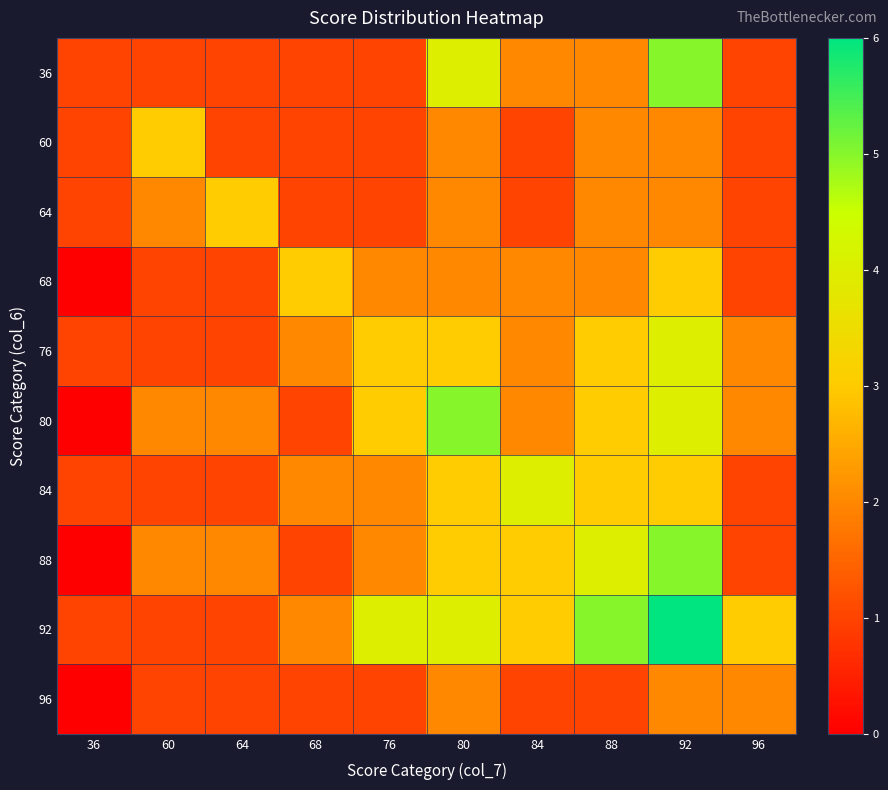

At which category is the sum across all series the highest?

92